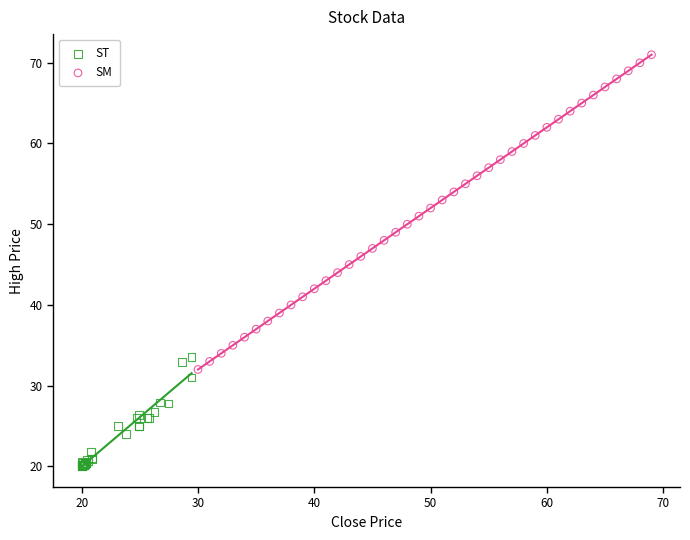

Which series contains the highest Y value?

SM